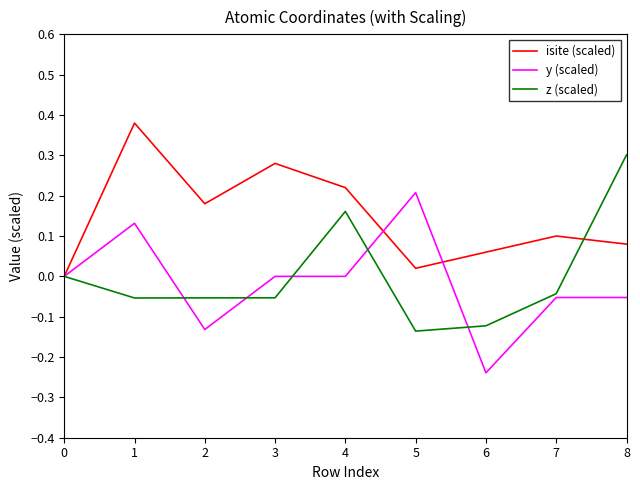

Which series changed the most between 0 and 8?

z (scaled)